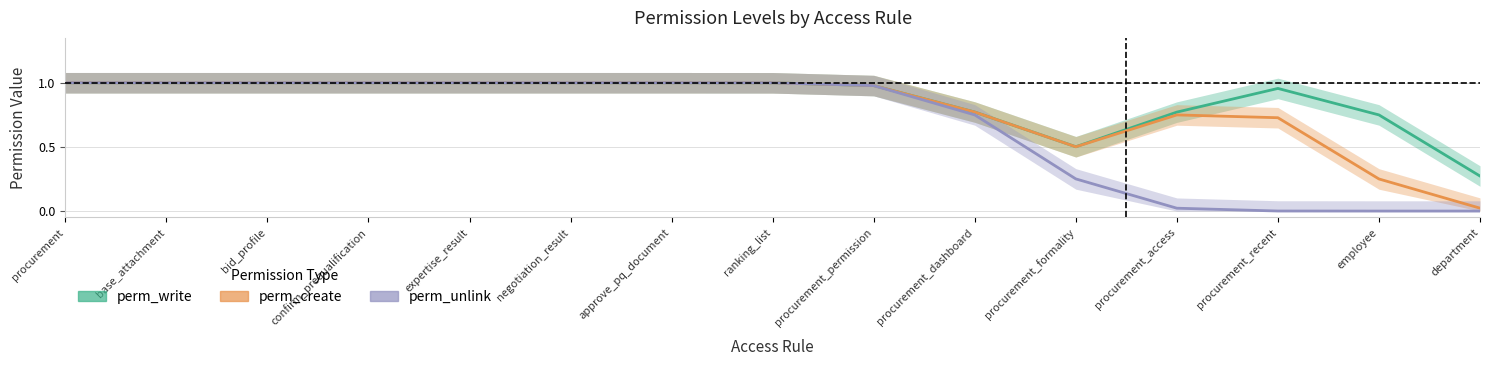

At which category is the sum across all series the highest?

procurement